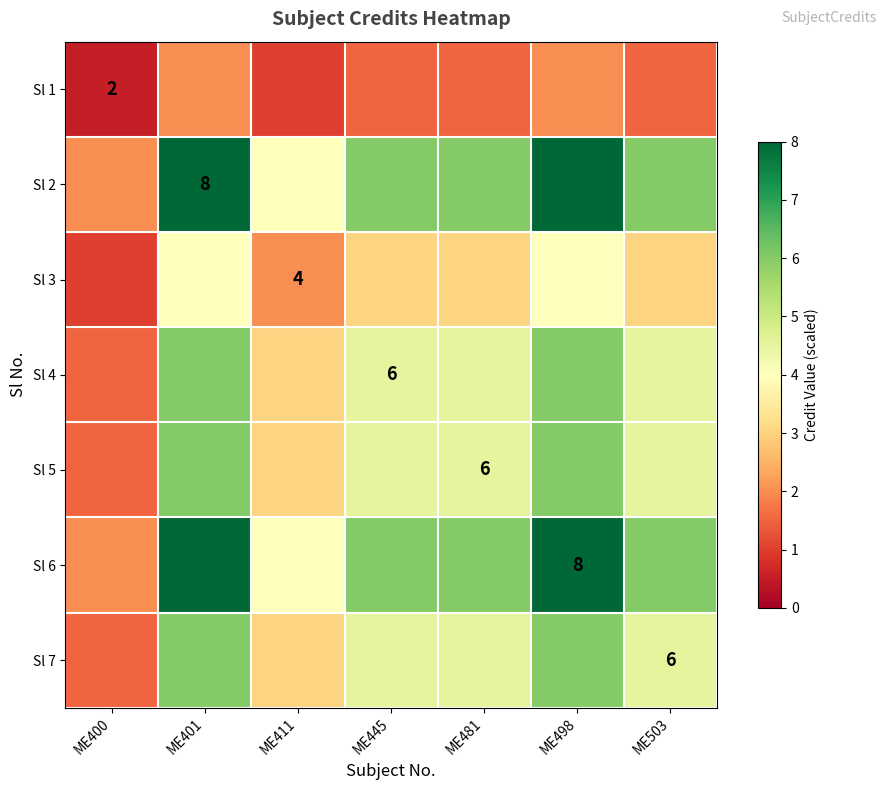

How many categories are shown in the chart?

7